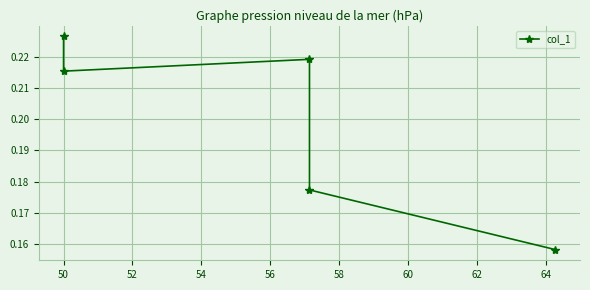

What is the value of the 1st point from the left?

0.2